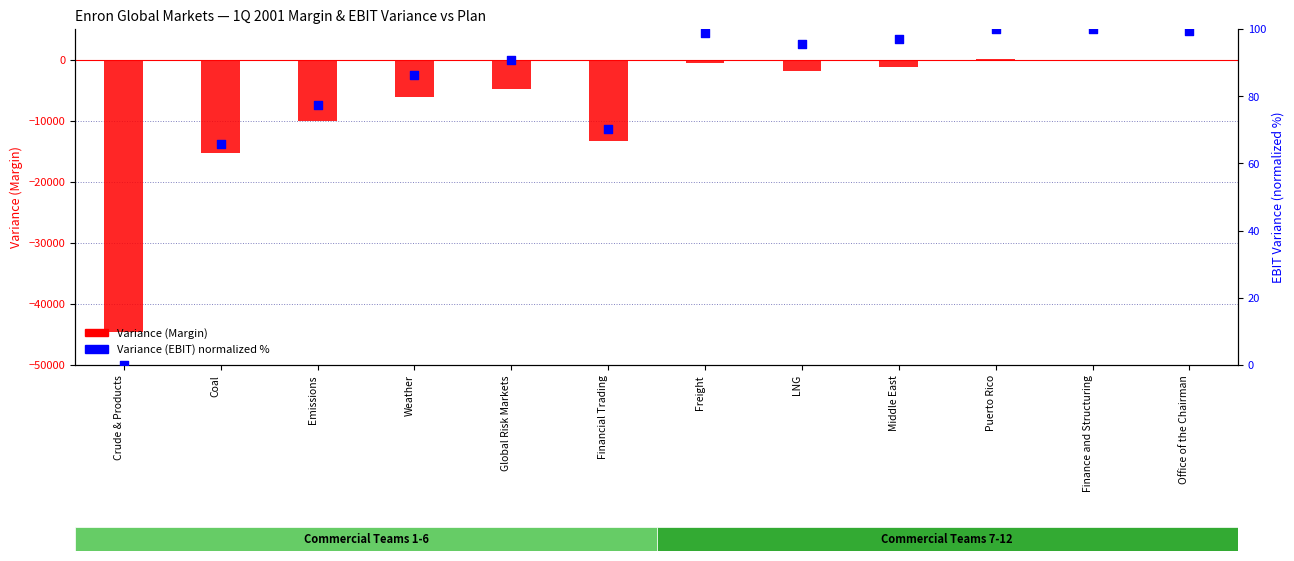

Which series reaches the maximum Y coordinate?

Variance (EBIT) — normalized %